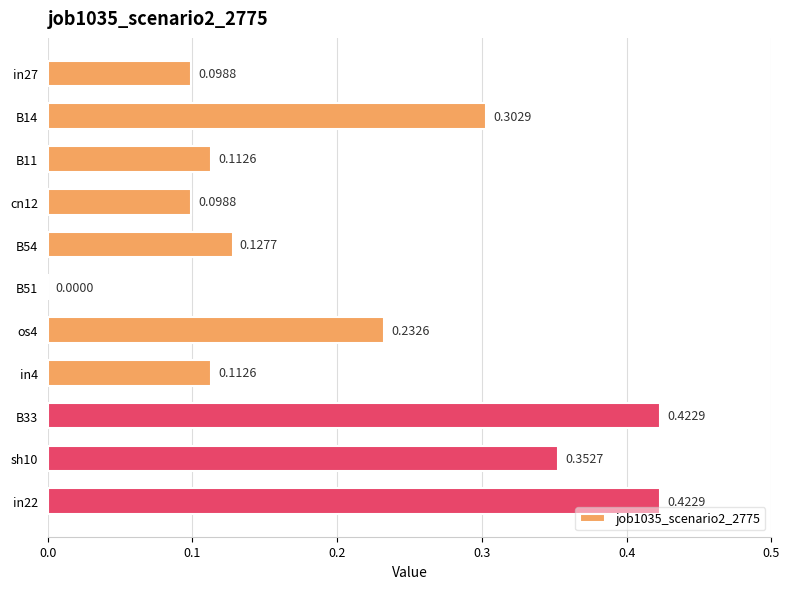

What is the sum of all values?

2.3